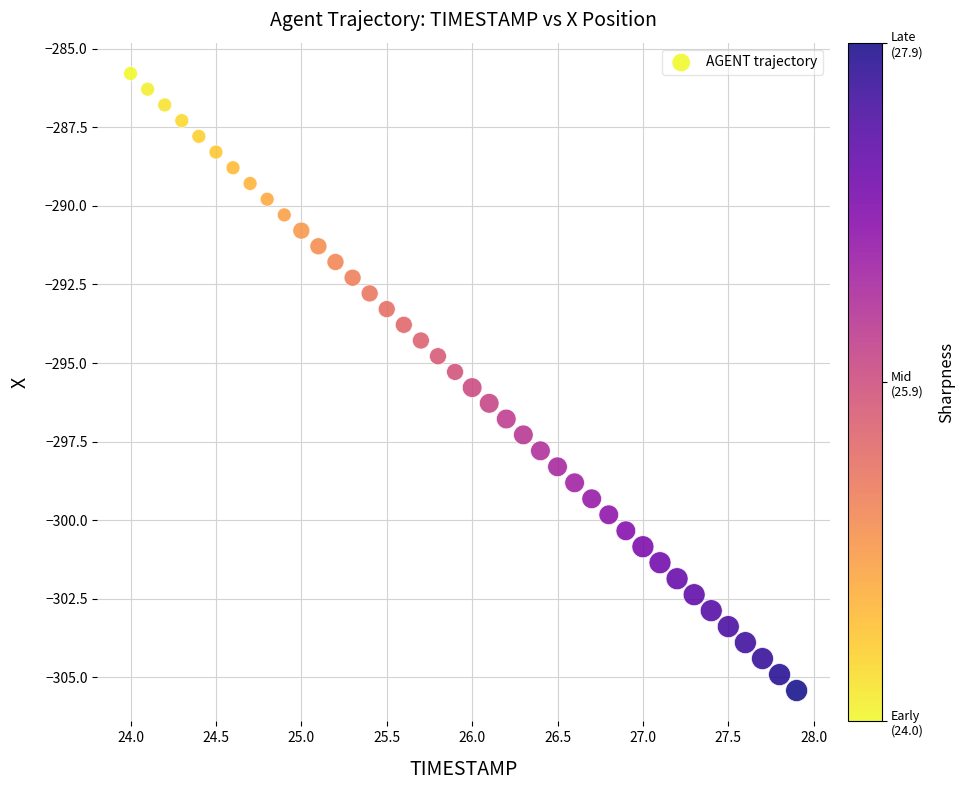

What is the range of Y values (max minus min)?

19.6